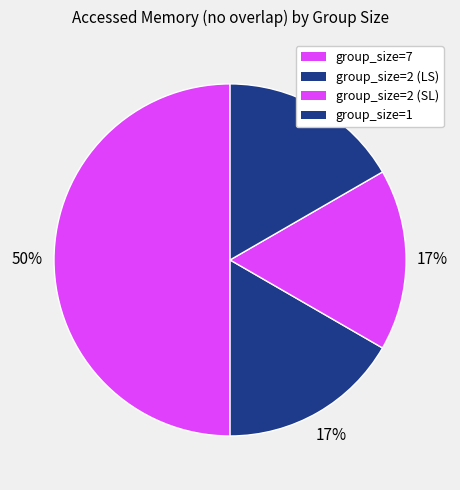

Does any single category account for the majority?

No